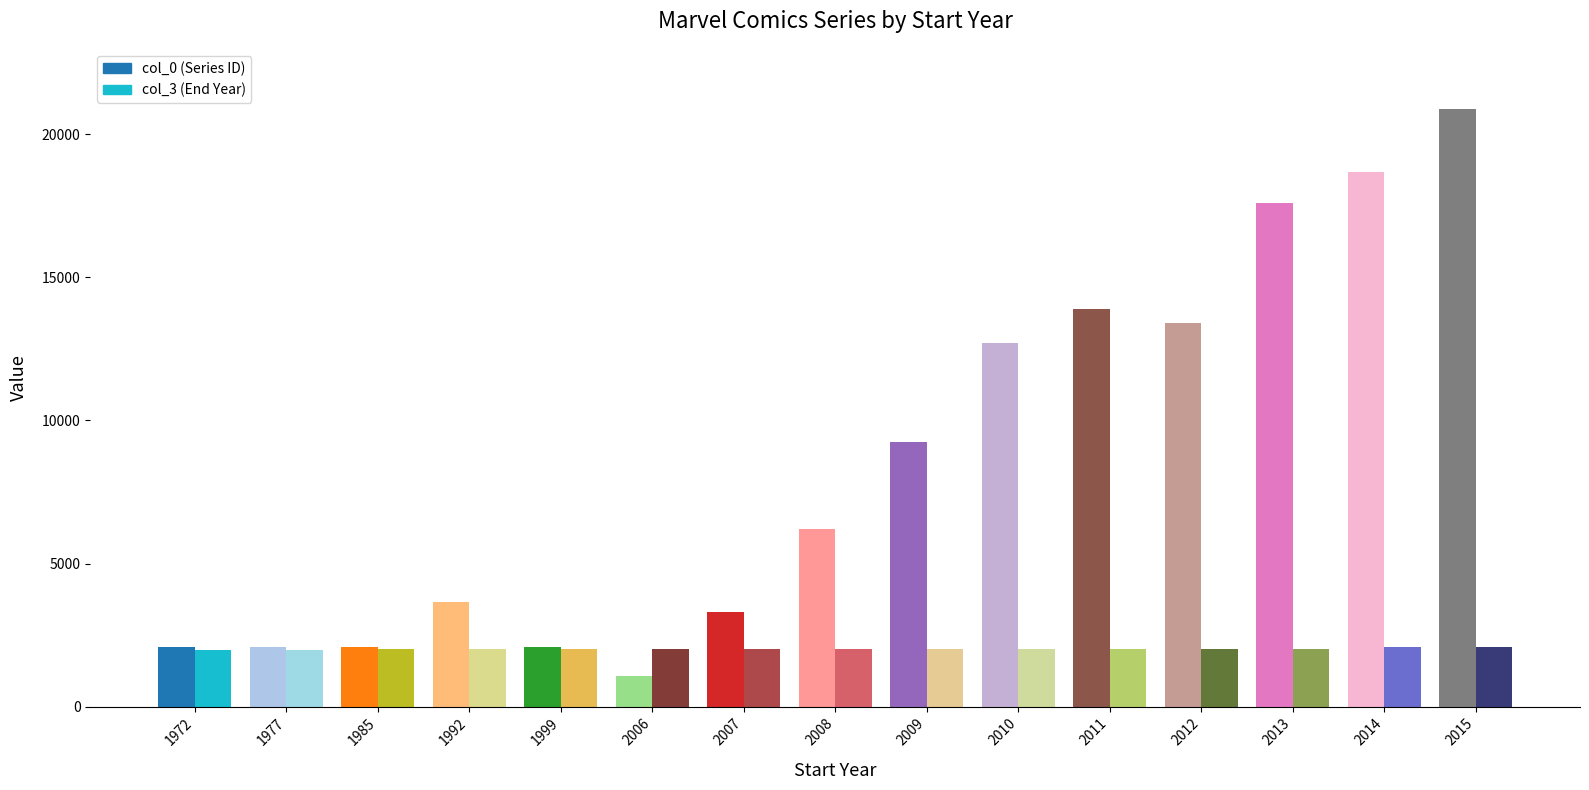

Rank the series at 2011 from highest to lowest value.

col_0 (Series ID), col_3 (End Year)